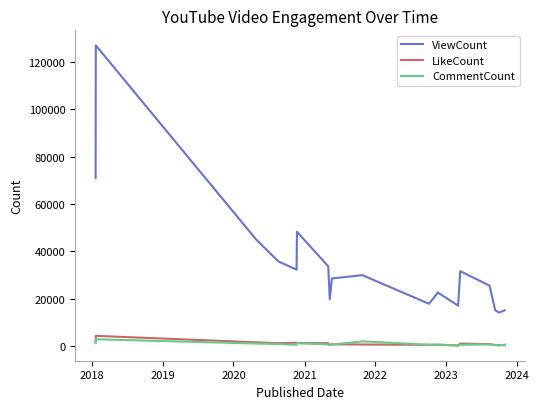

What is the maximum value for LikeCount?

4282